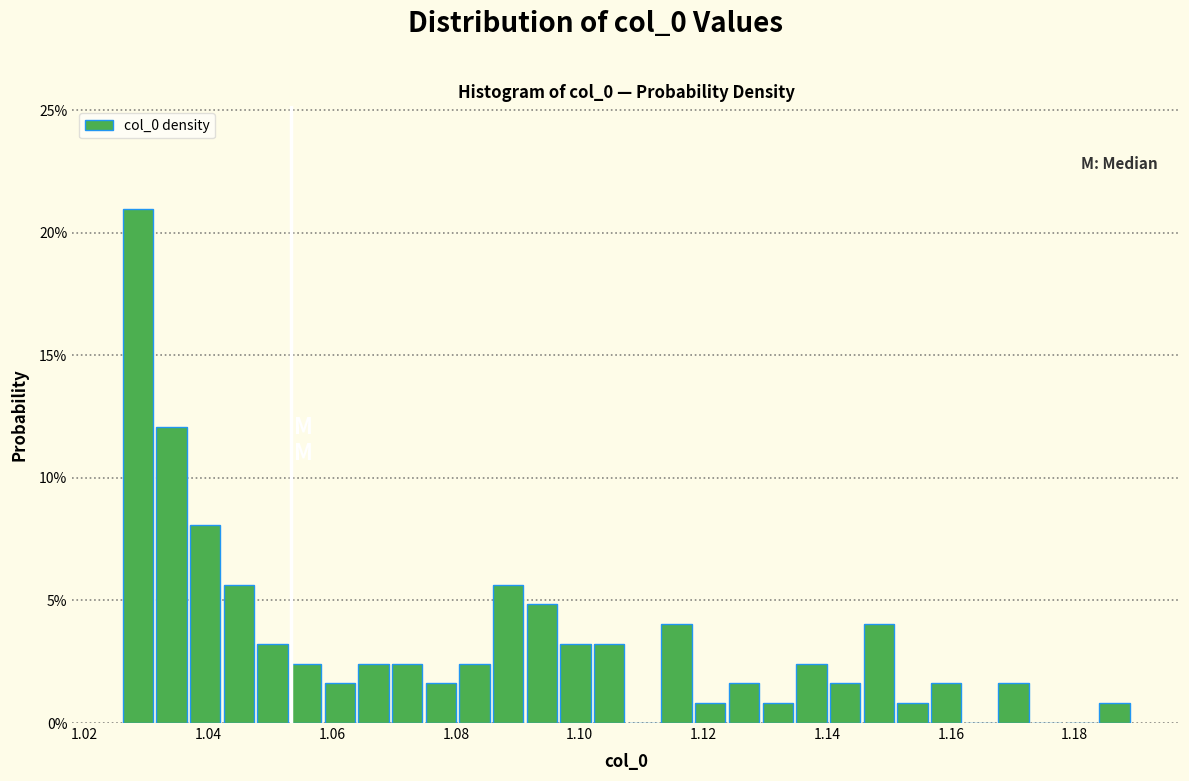

Around what value on the x-axis is the tallest bar? Give the approximate position of its centre, as read against the axis.

1.028